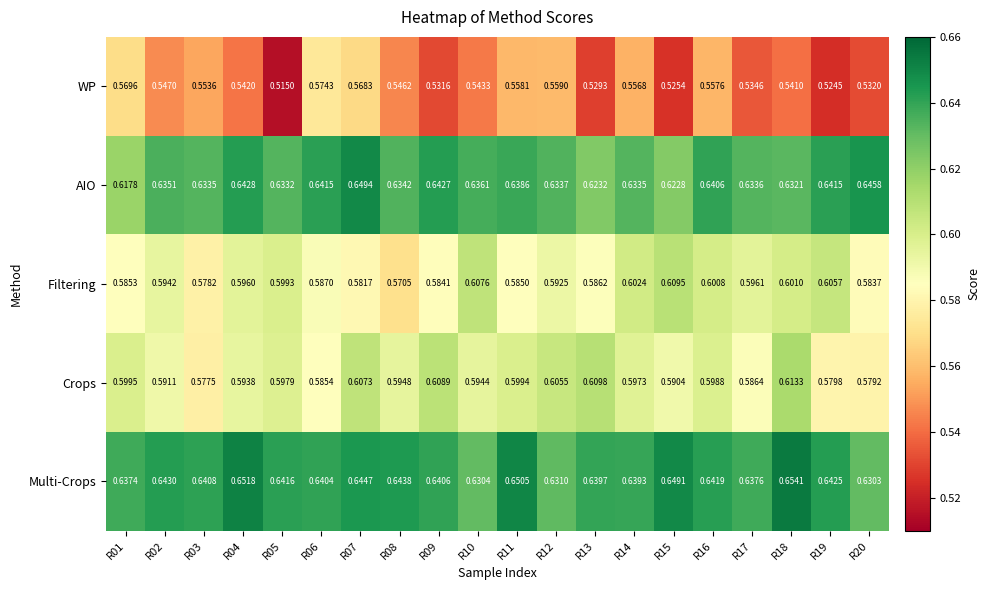

At which category is the sum across all series the highest?

R07